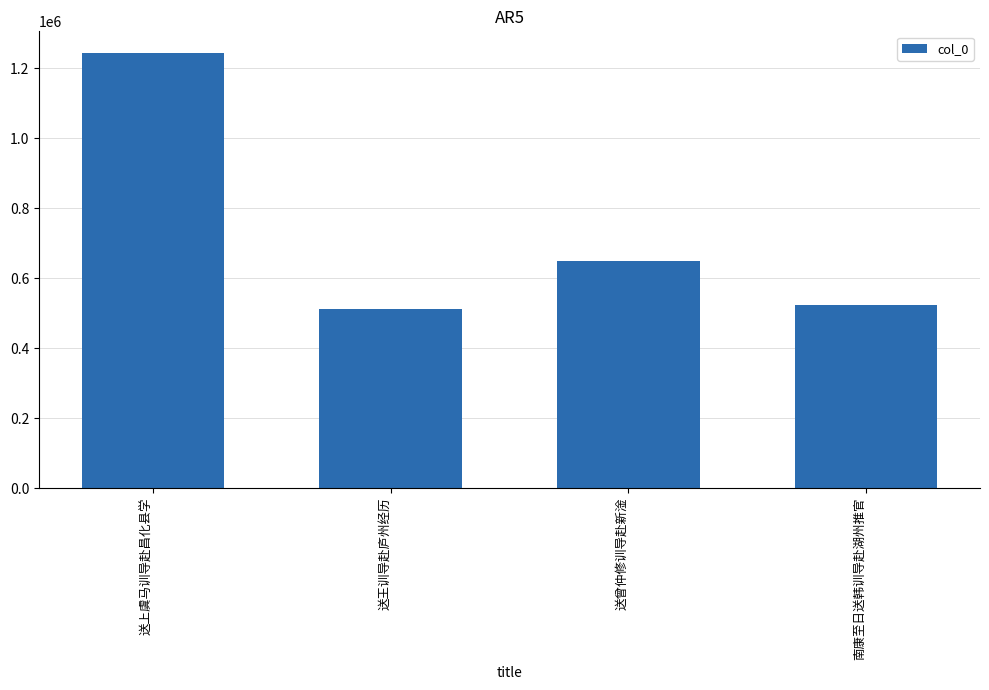

What is the difference between the values at 送上虞马训导赴昌化县学 and 送王训导赴庐州经历?

731165